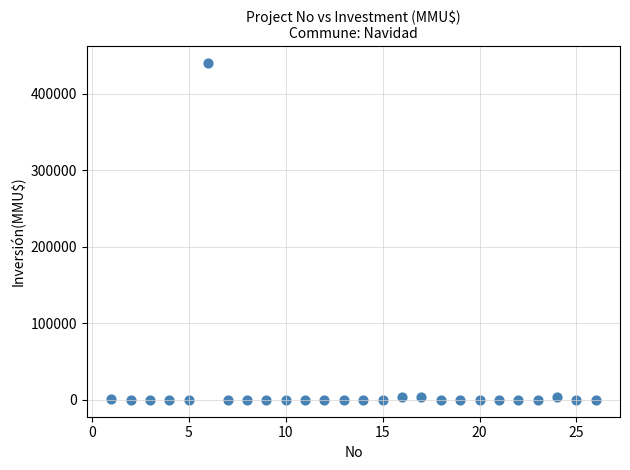

What is the range of X values (max minus min)?

25